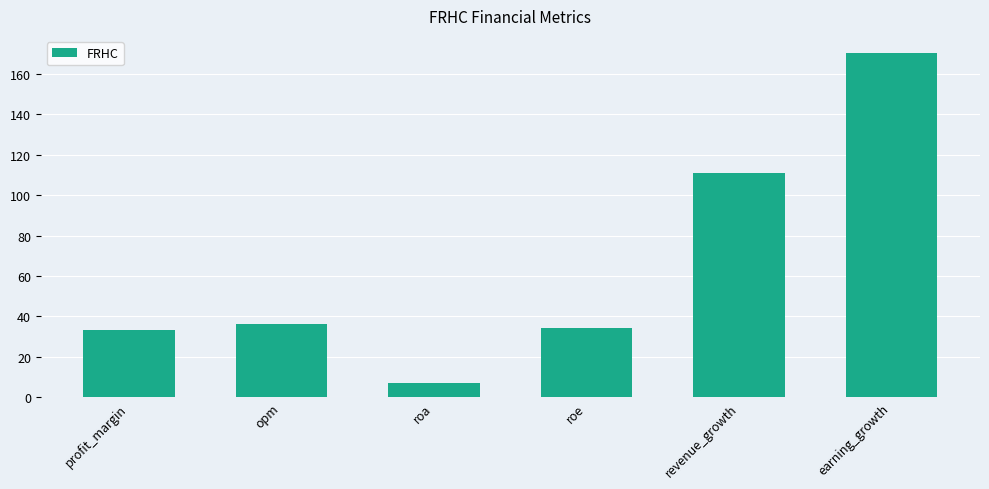

What is the sum of the values at opm and earning_growth?

206.6